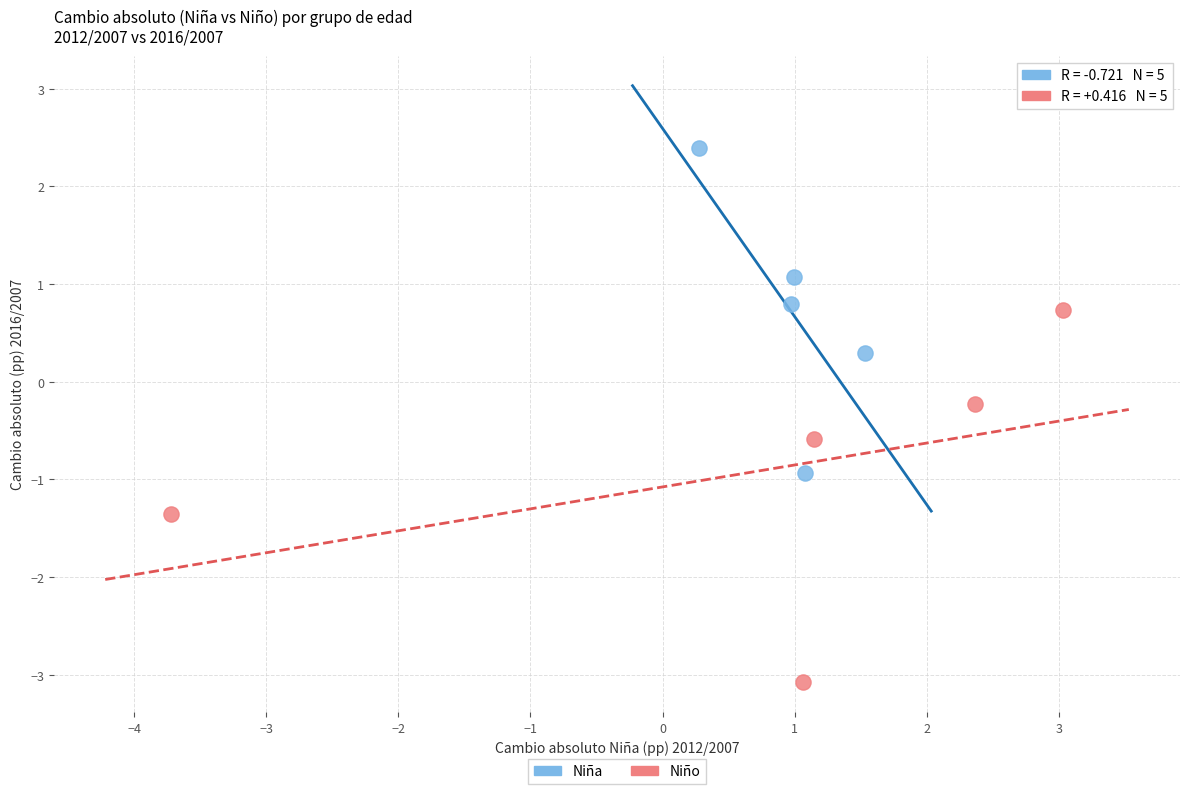

Which series contains the lowest Y value?

Niño